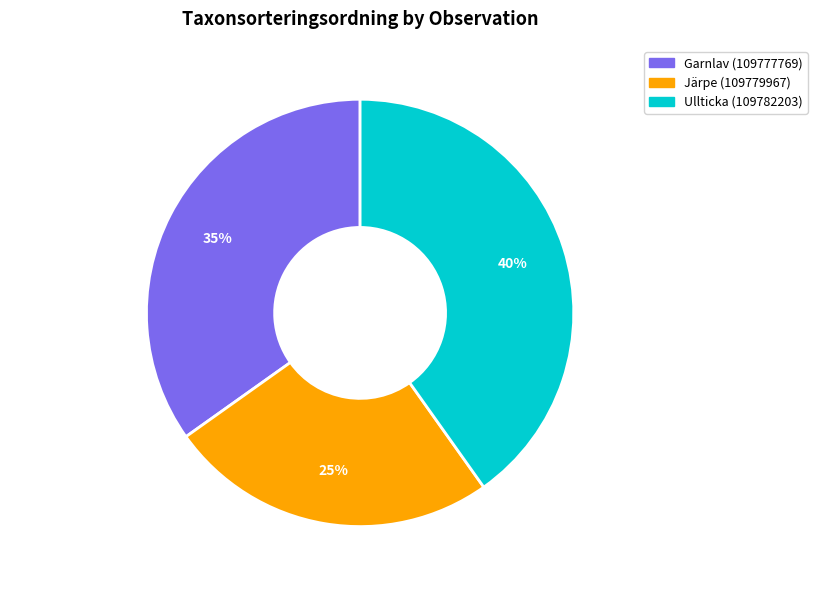

The Järpe (109779967) slice represents 14% of the pie. True or false?

False